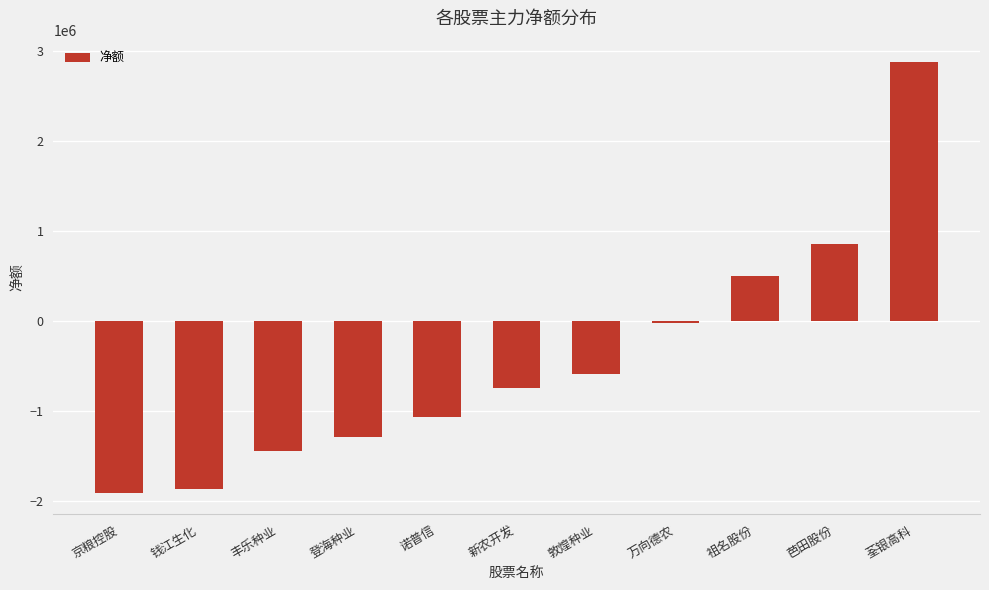

What is the greatest value displayed?

2875419